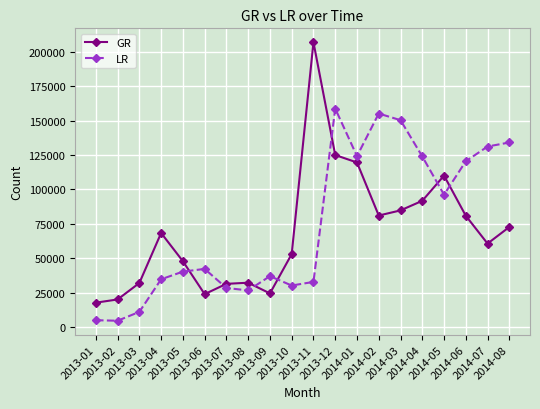

True or false: GR has more than 1 interior local peaks.

True